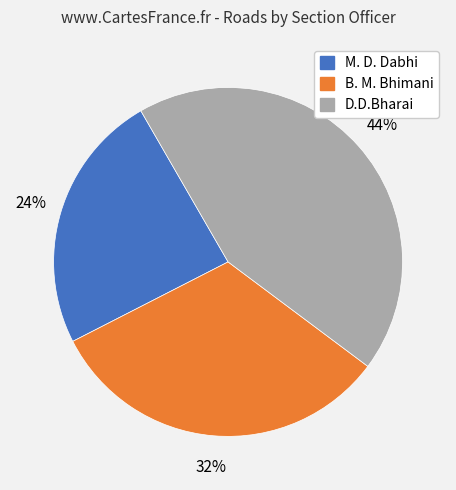

The B. M. Bhimani slice represents 32% of the pie. True or false?

True